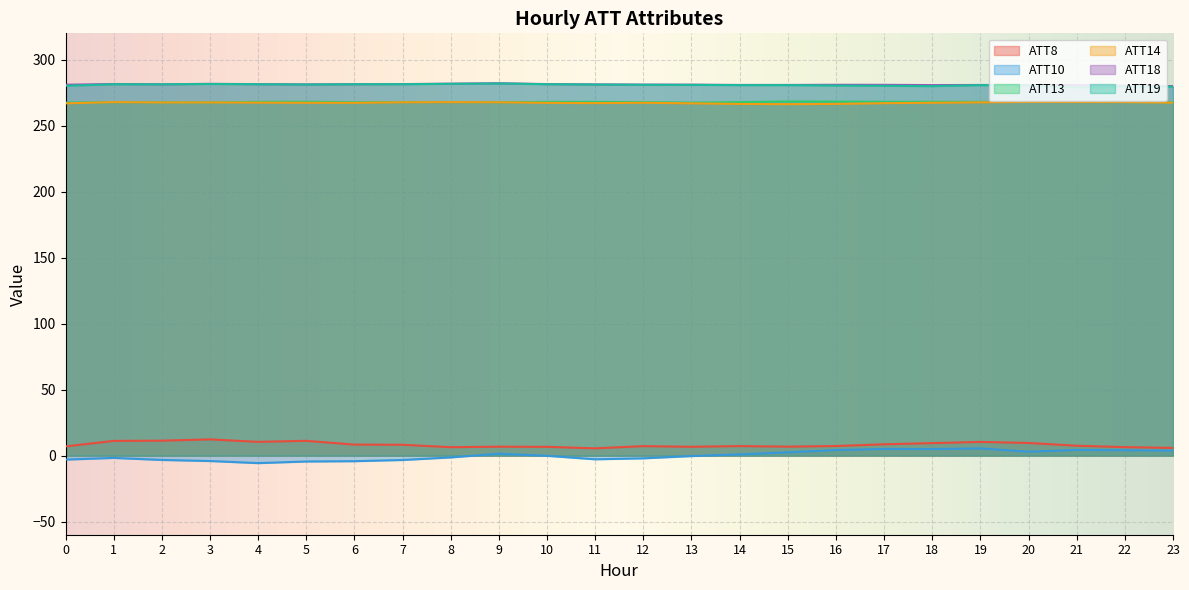

Count the number of data series in this chart.

6